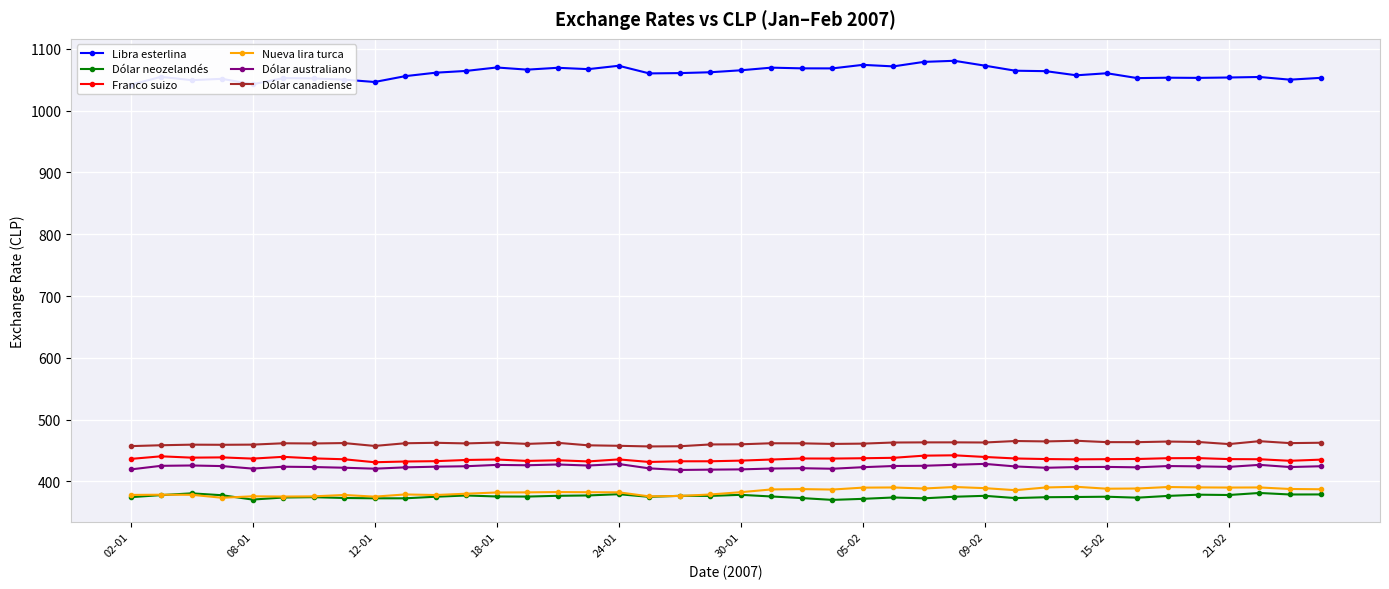

True or false: Dólar australiano and Dólar canadiense intersect in this chart.

False